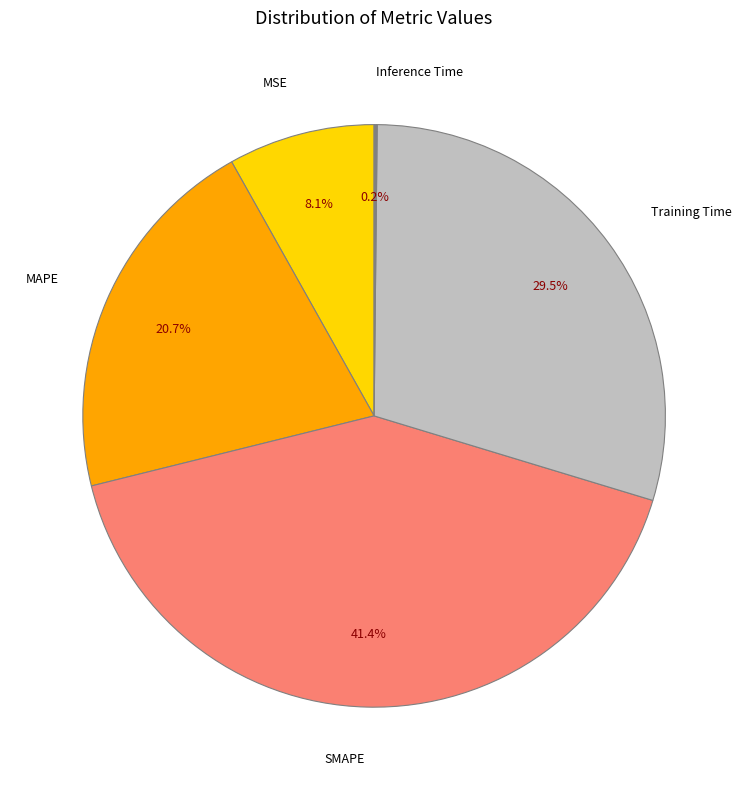

Which category has the biggest portion of the pie?

SMAPE